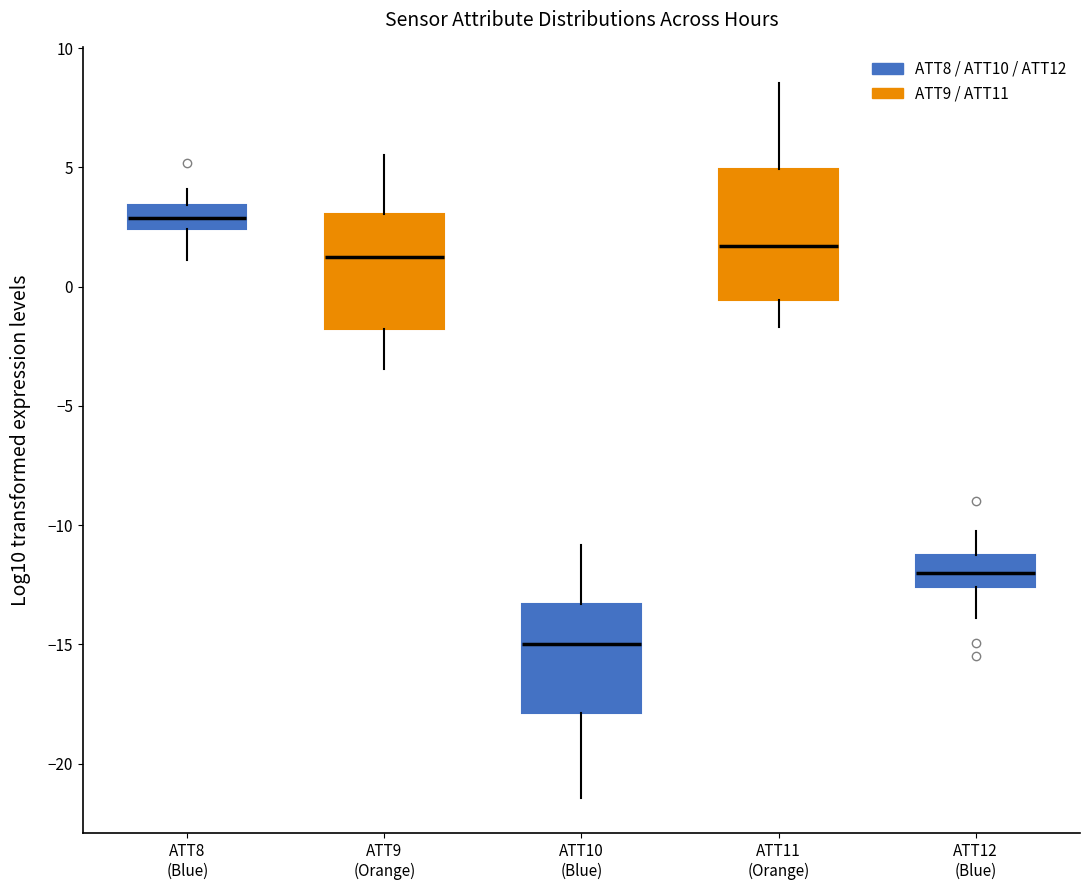

Which box is the tallest, from its lower edge to its upper edge?

ATT11 (Orange)